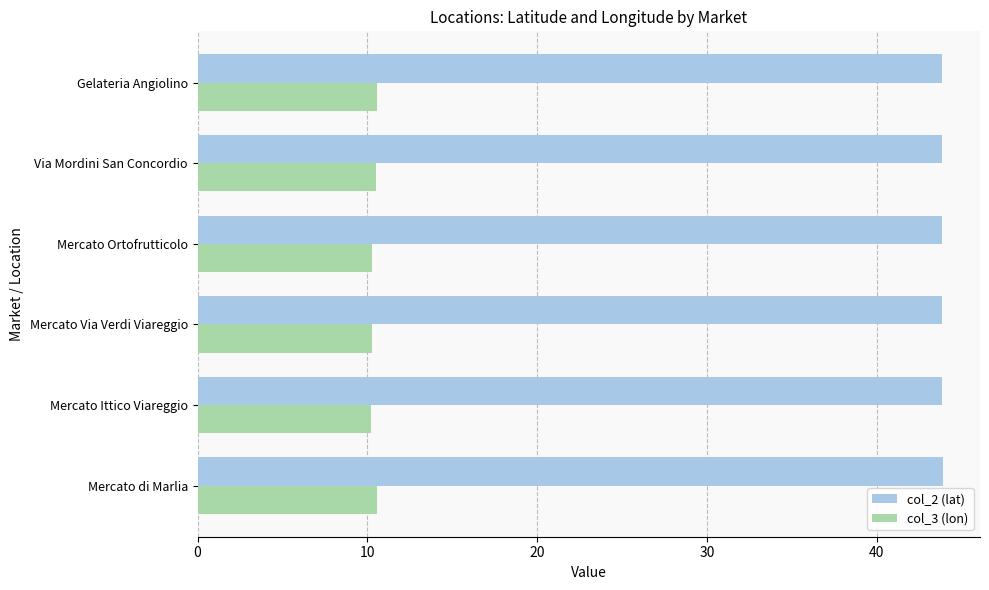

At how many categories does at least one series exceed 30?

6